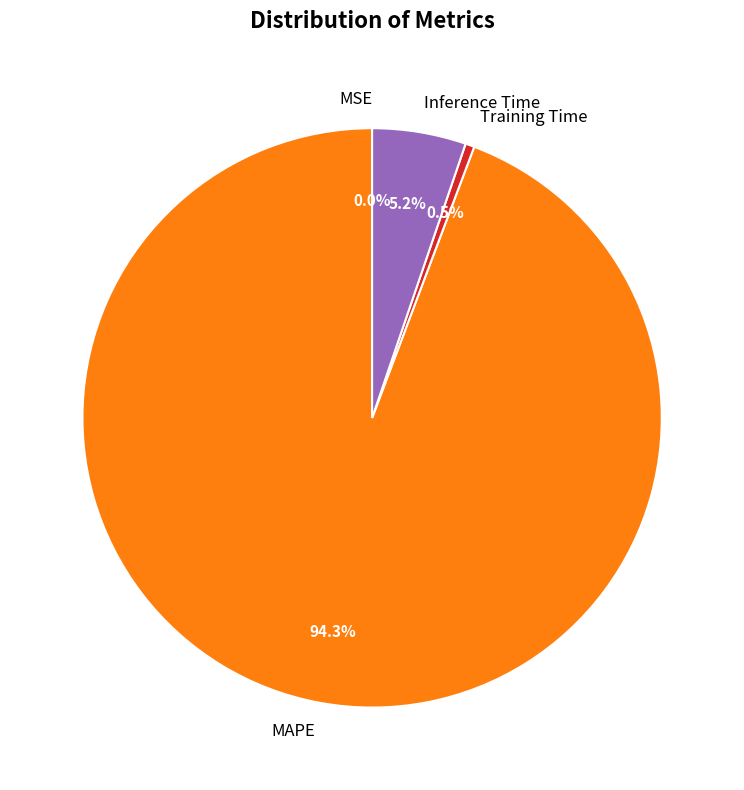

Which has a higher value, MAPE or Inference Time?

MAPE